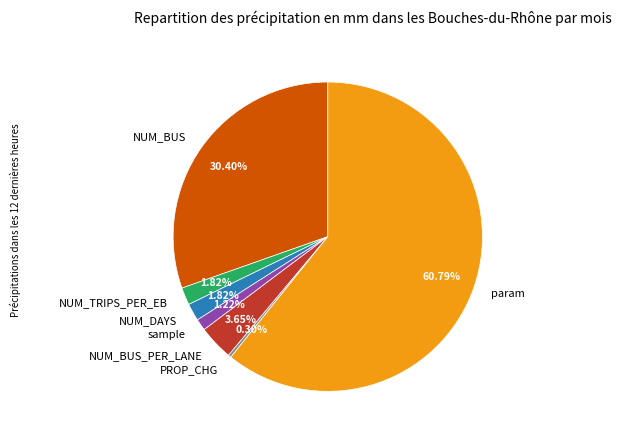

Which has a higher value, NUM_DAYS or NUM_BUS_PER_LANE?

NUM_BUS_PER_LANE